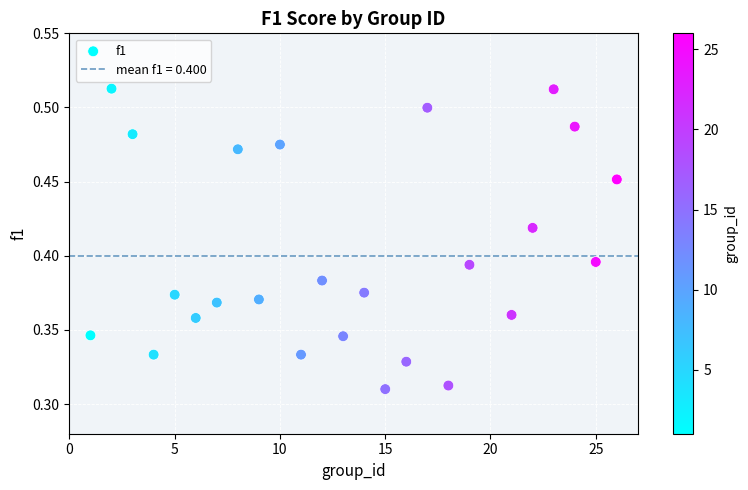

What is the range of X values (max minus min)?

25.0